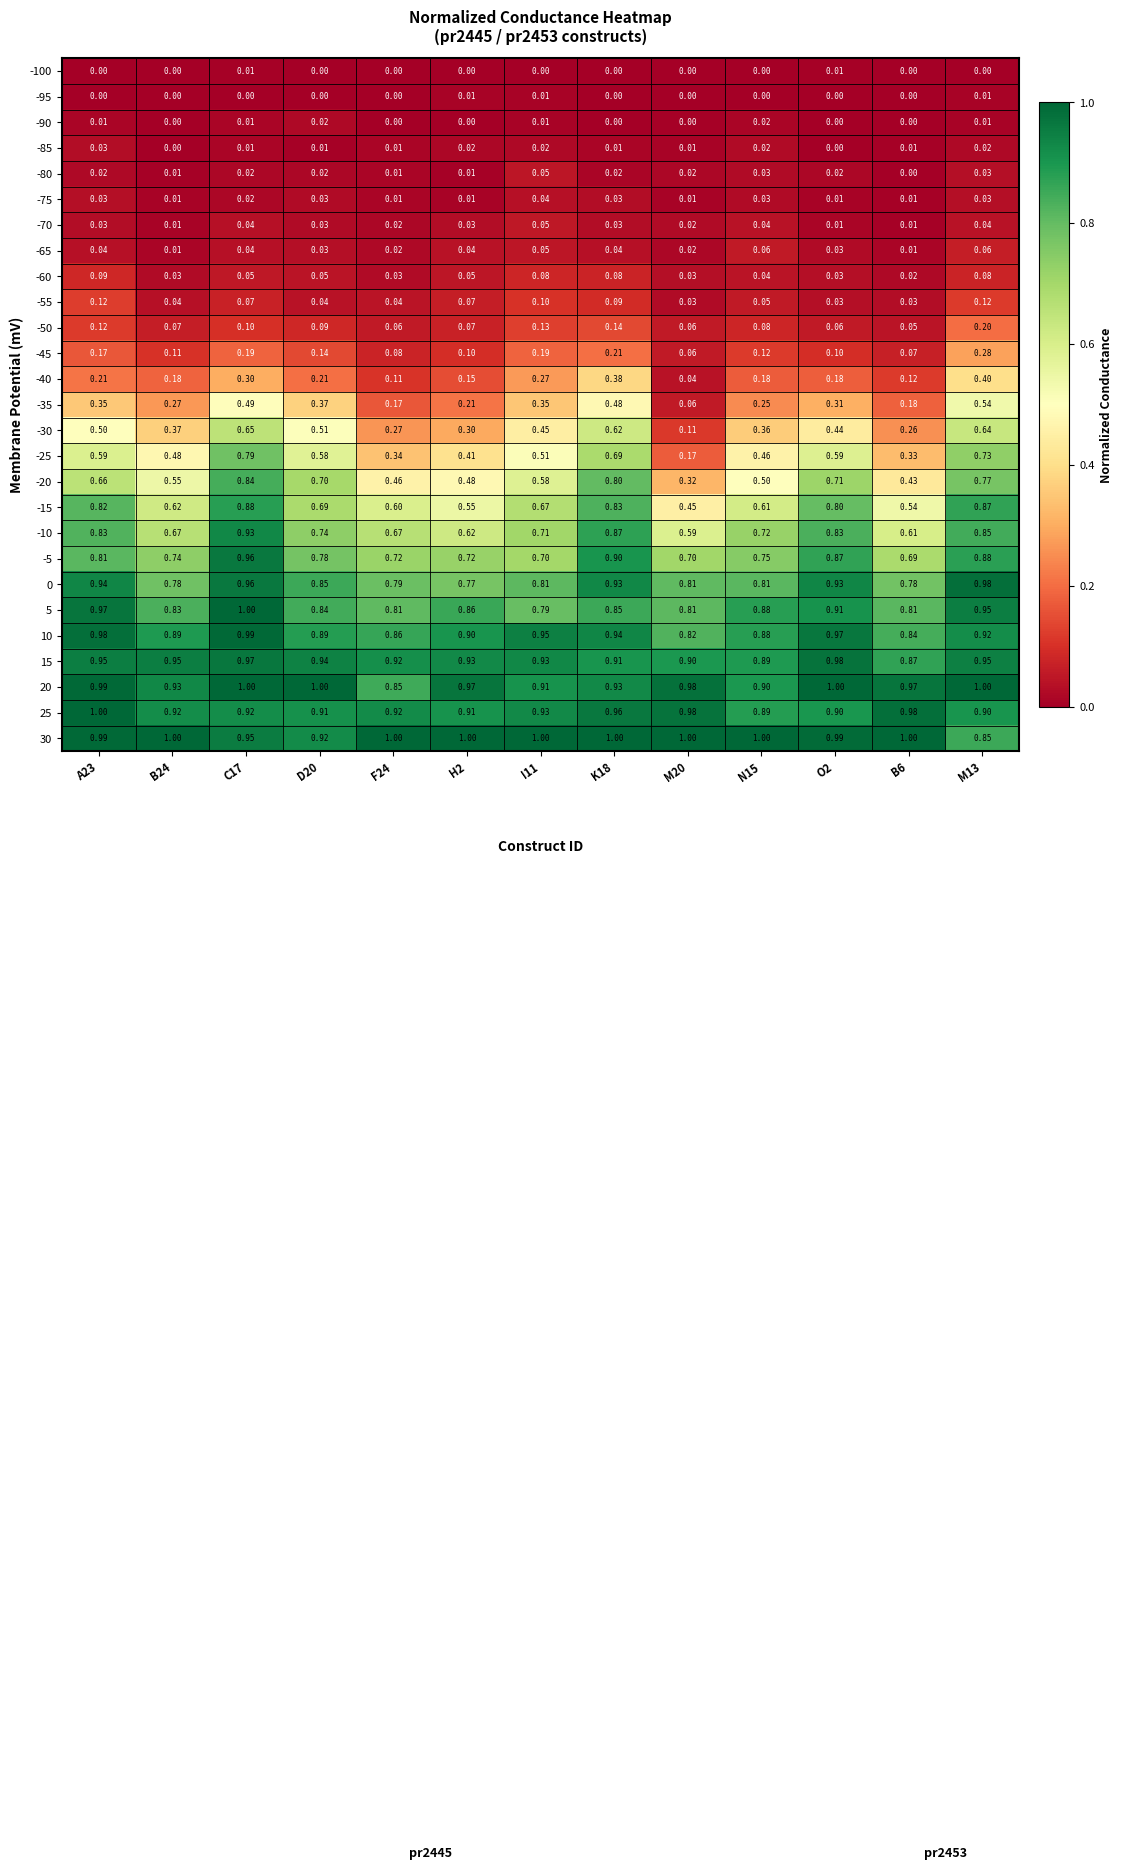

Is the value of -60 at B24 greater than the value of 25 at H2?

No